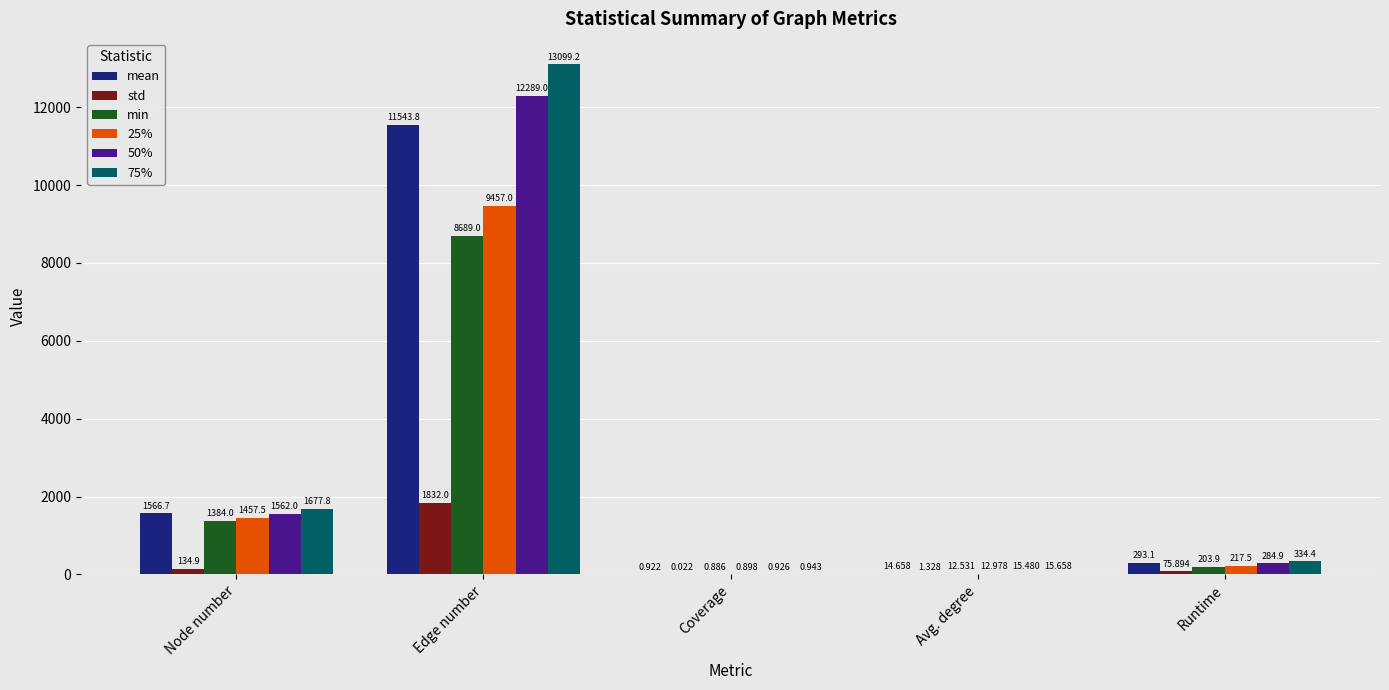

Which series changed the most between Coverage and Avg. degree?

75%